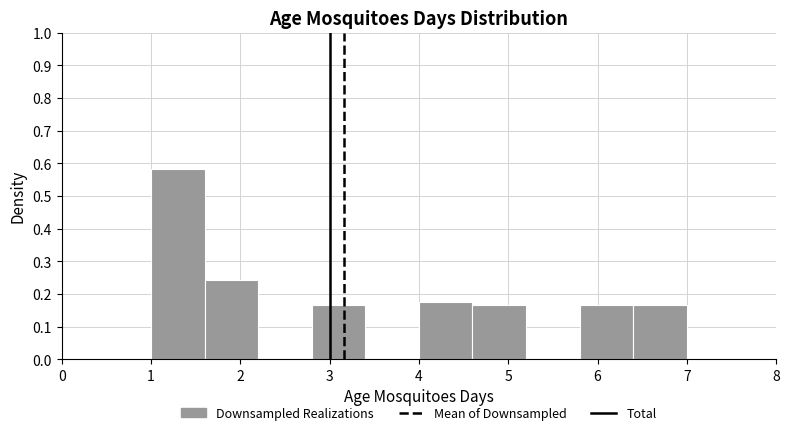

Reading left to right, list every bar in this chart as the range it spans on the x-axis followed by its height. The values are not printed on the chart, so give them approximately, as read against the axis.

1.0 to 1.6: 0.58
1.6 to 2.2: 0.24
2.2 to 2.8: 0
2.8 to 3.4: 0.17
3.4 to 4.0: 0
4.0 to 4.6: 0.18
4.6 to 5.2: 0.17
5.2 to 5.8: 0
5.8 to 6.4: 0.17
6.4 to 7.0: 0.17